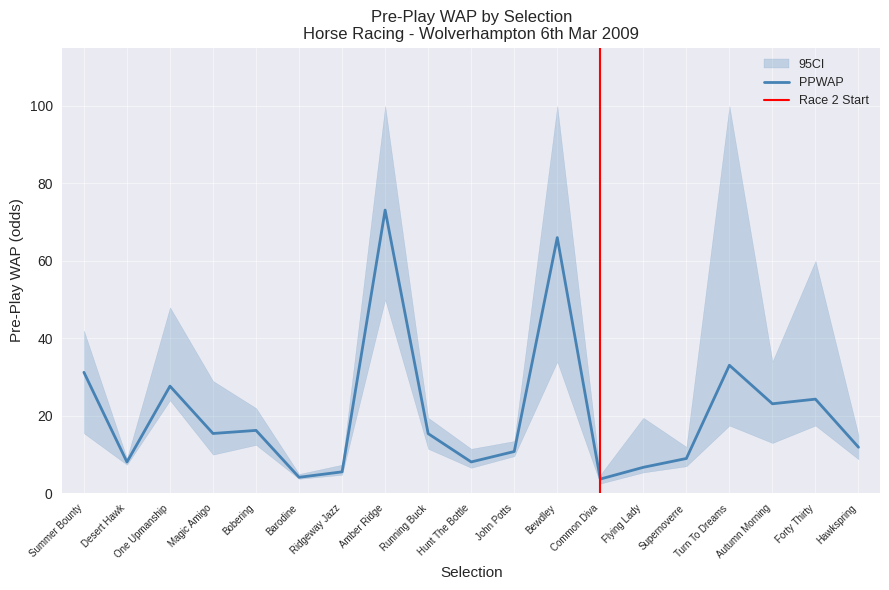

How many values in the PPWAP series exceed 15?

10